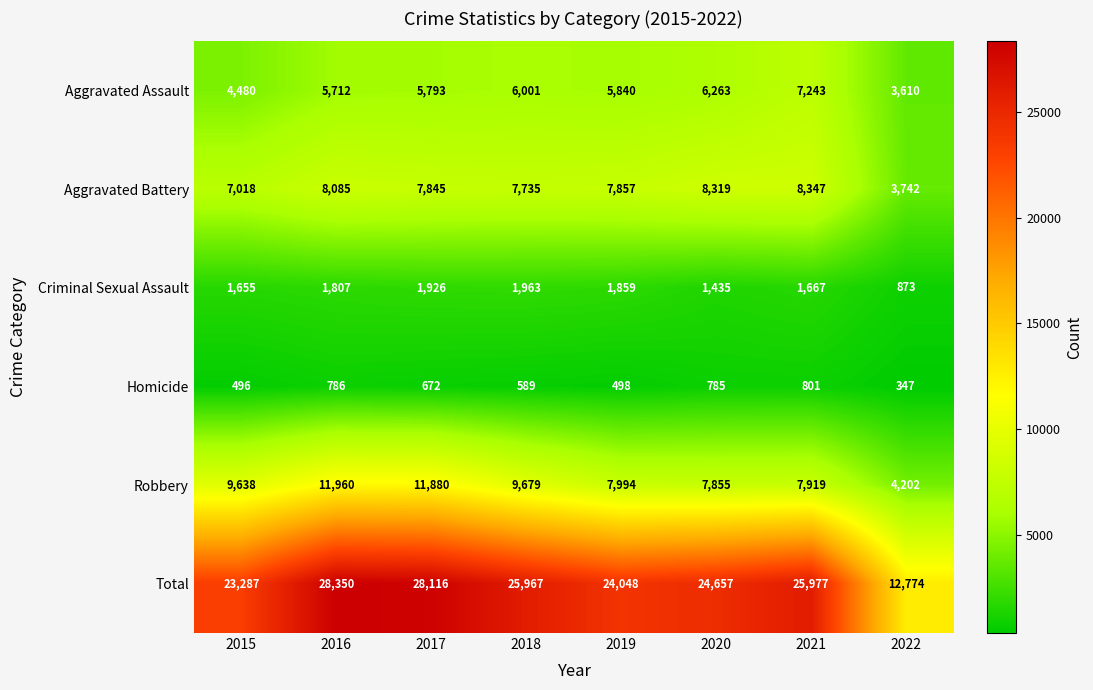

The Homicide series shows 496 at 2015. True or false?

True